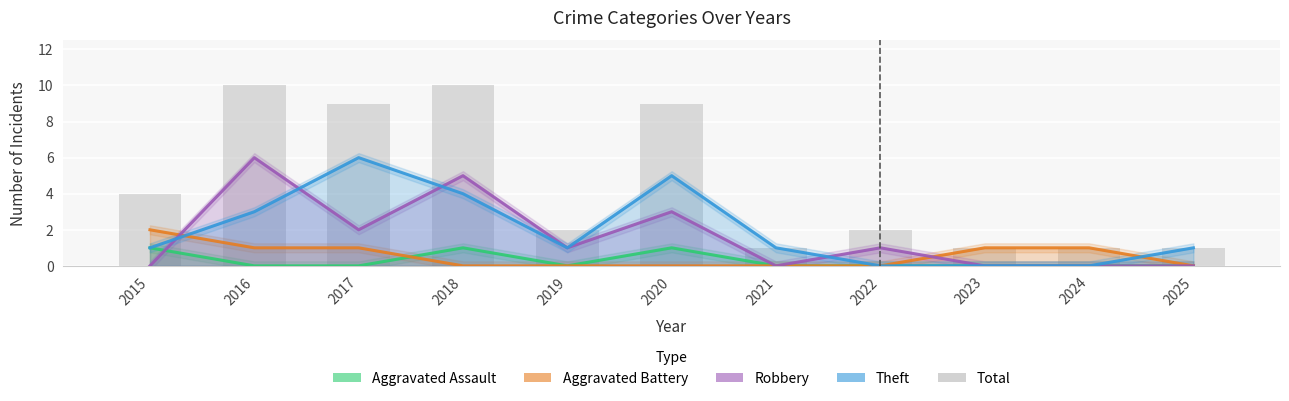

At which label does Total first exceed 2?

2015